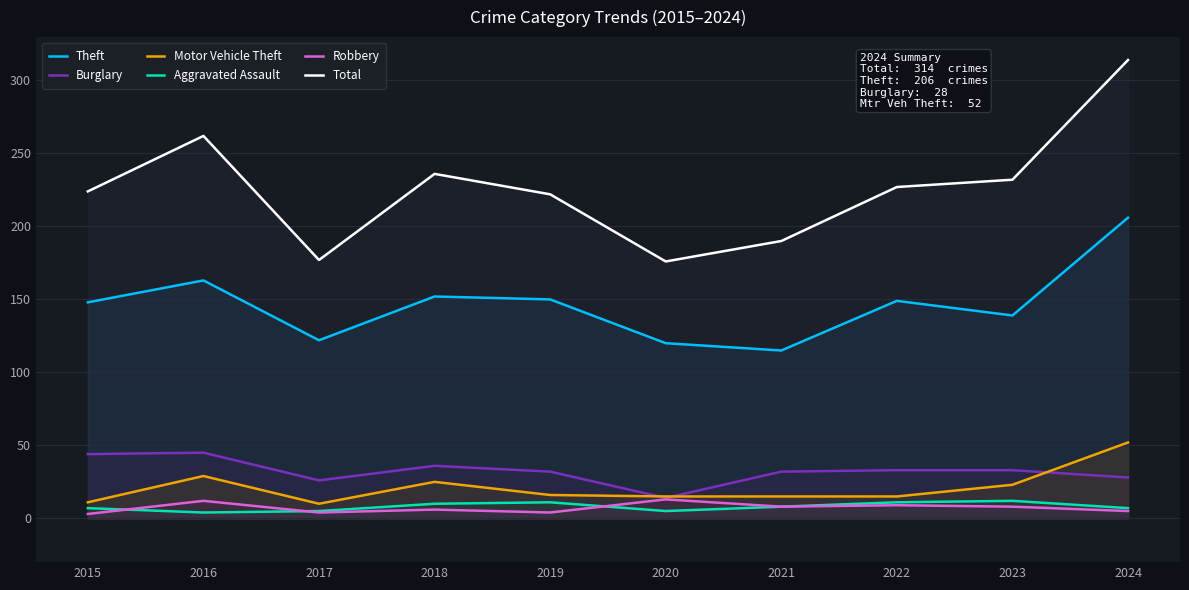

Which has a higher value, 2024 or 2018?

2024